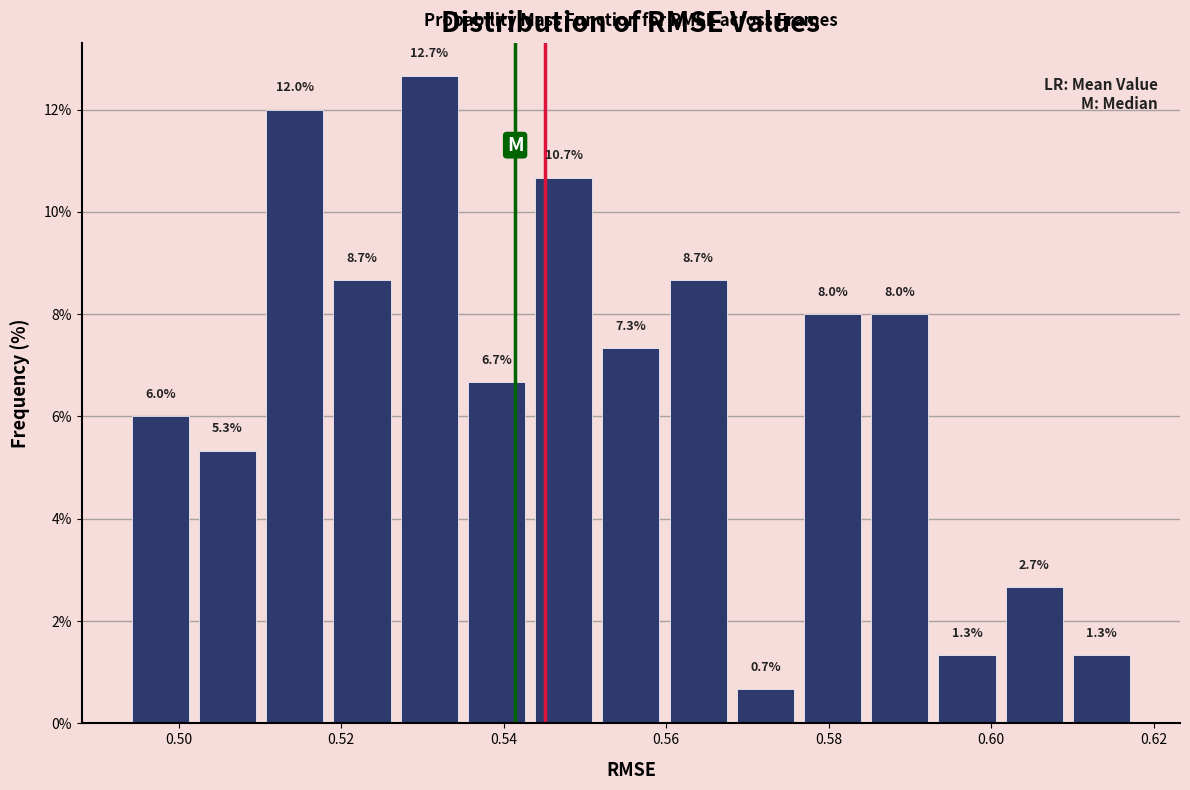

Over which range of the x-axis is the bar tallest?

0.526 to 0.534